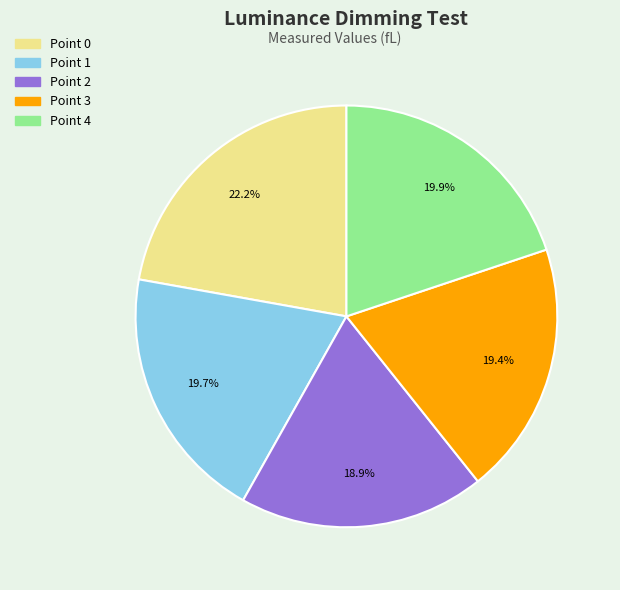

What percentage is NOT represented by Point 3?

80.6%